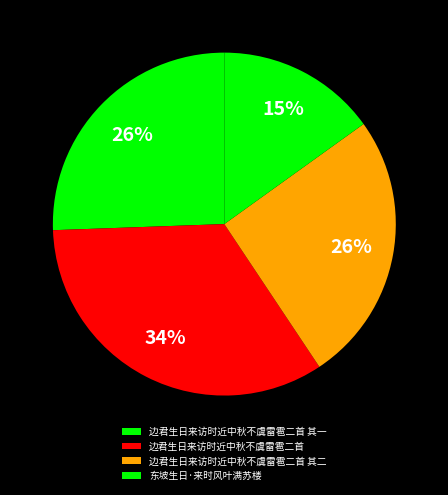

How many slices are in this pie chart?

4